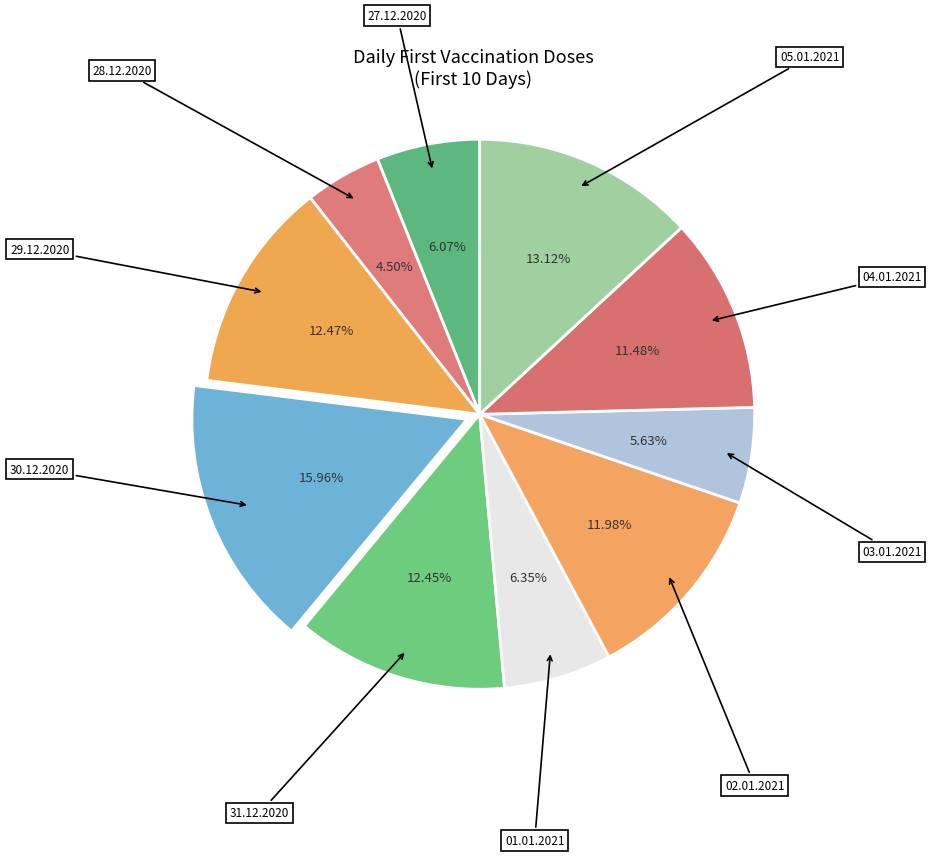

How many slices are in this pie chart?

10